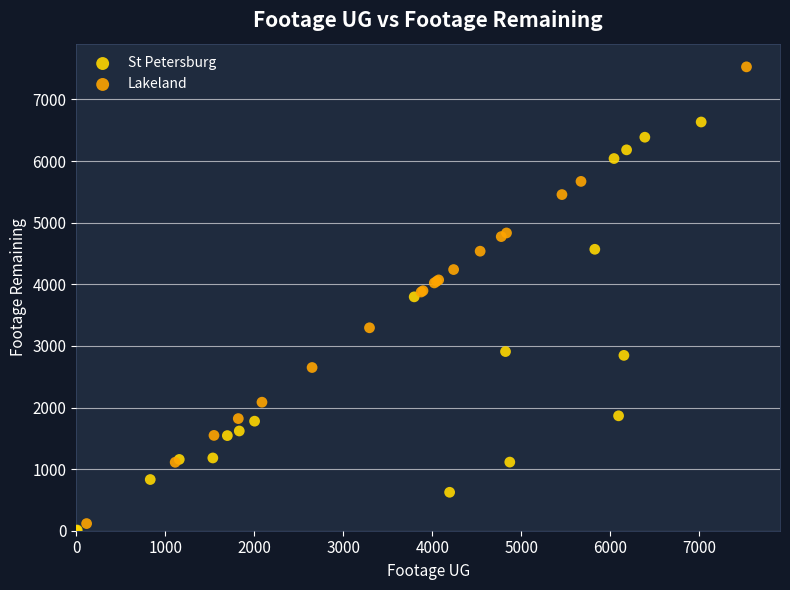

Which series has the widest spread of Y values?

Lakeland